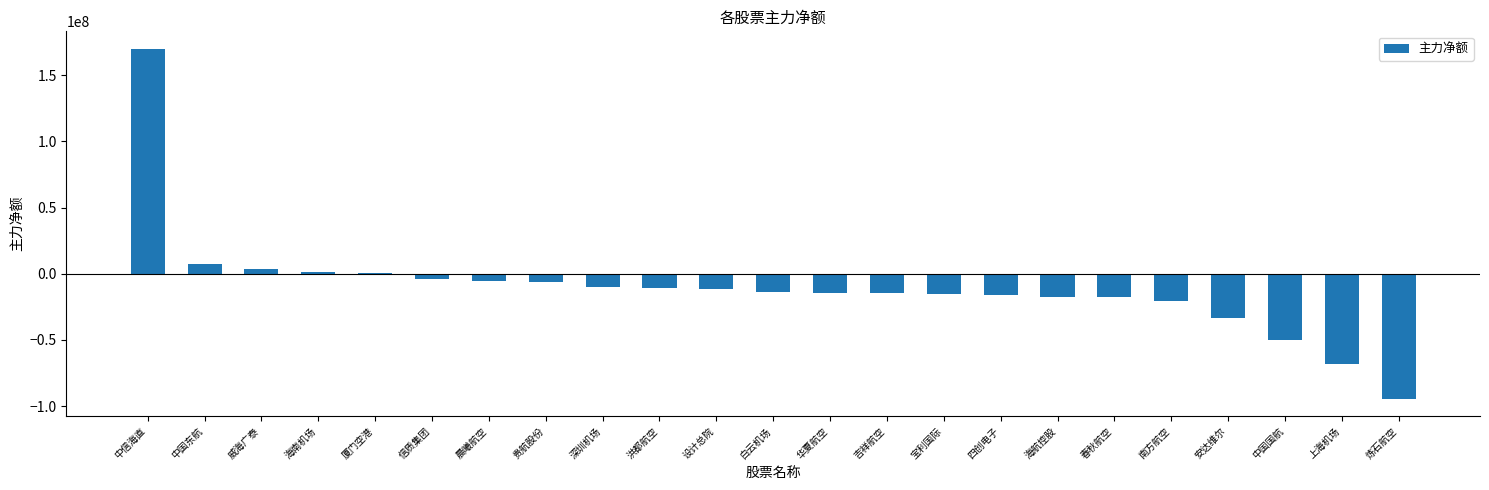

Is it true that the value at 洪都航空 is -10517658?

True